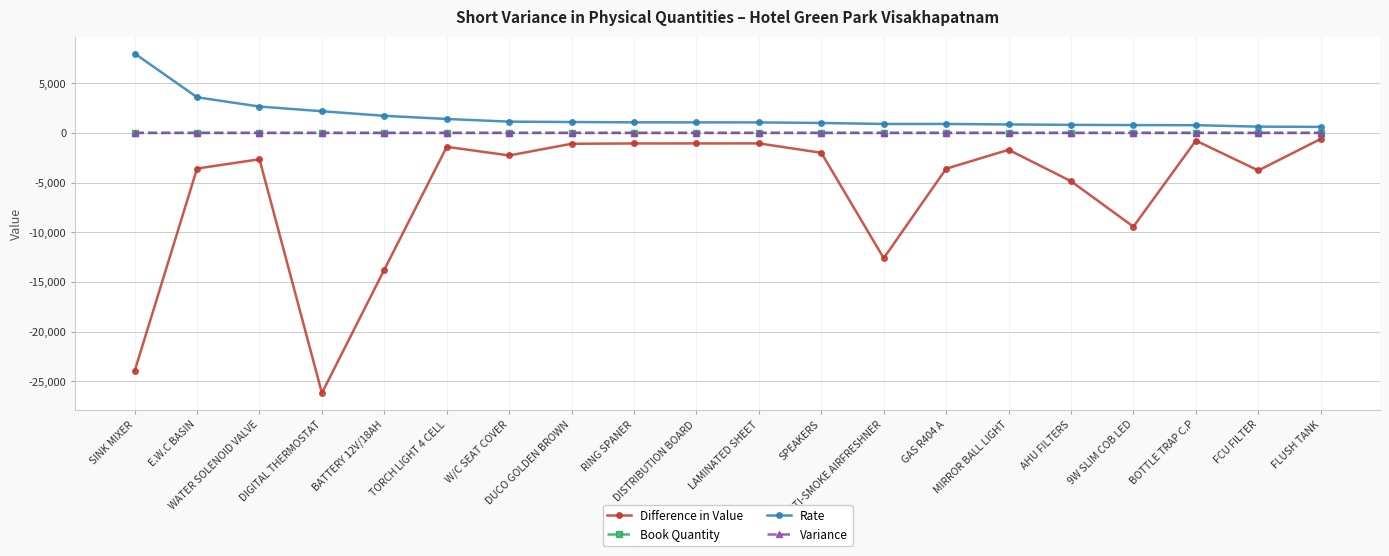

Read the Variance value at BATTERY 12V/18AH.

-8.0